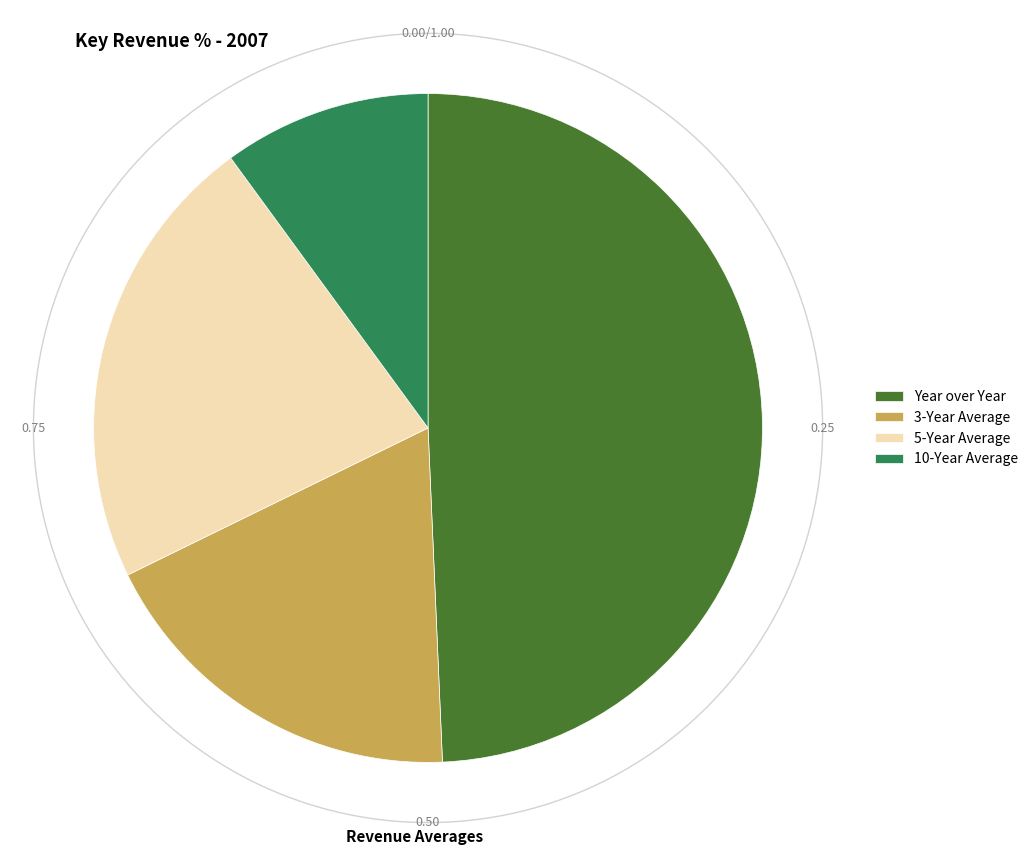

Between 5-Year Average and 10-Year Average, which is larger?

5-Year Average